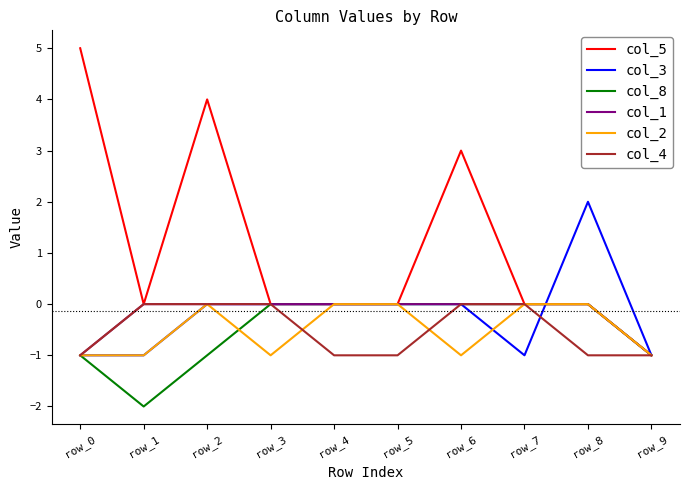

Which category has the highest value in the col_3 series?

row_8